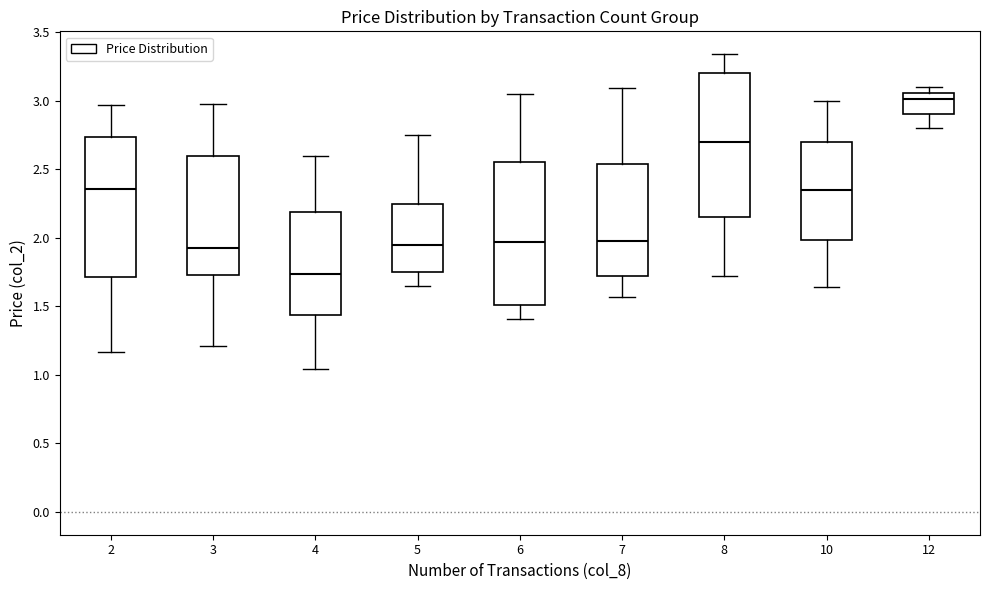

Reading left to right, read every box against the y-axis: the position of its median line, the range the box covers, and the ends of its whiskers. The values are not printed on the chart, so give them approximately, as read against the axis.

2: median 2.35, box 1.70 to 2.75, whiskers 1.15 to 2.95
3: median 1.95, box 1.75 to 2.60, whiskers 1.20 to 3.00
4: median 1.75, box 1.45 to 2.20, whiskers 1.05 to 2.60
5: median 1.95, box 1.75 to 2.25, whiskers 1.65 to 2.75
6: median 1.95, box 1.50 to 2.55, whiskers 1.40 to 3.05
7: median 2.00, box 1.70 to 2.55, whiskers 1.55 to 3.10
8: median 2.70, box 2.15 to 3.20, whiskers 1.70 to 3.35
10: median 2.35, box 2.00 to 2.70, whiskers 1.65 to 3.00
12: median 3.00, box 2.90 to 3.05, whiskers 2.80 to 3.10